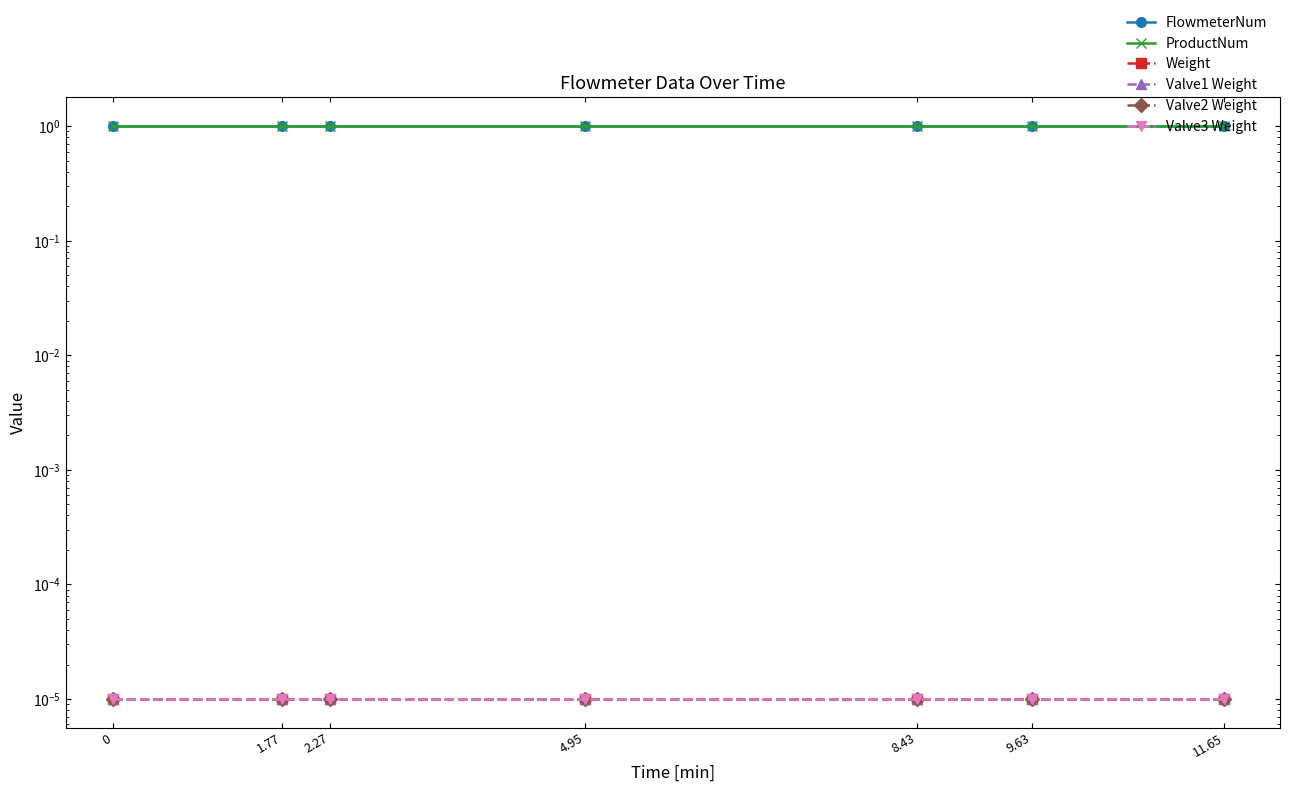

Rank the series by their maximum value, from highest to lowest.

FlowmeterNum, ProductNum, Weight, Valve1 Weight, Valve2 Weight, Valve3 Weight